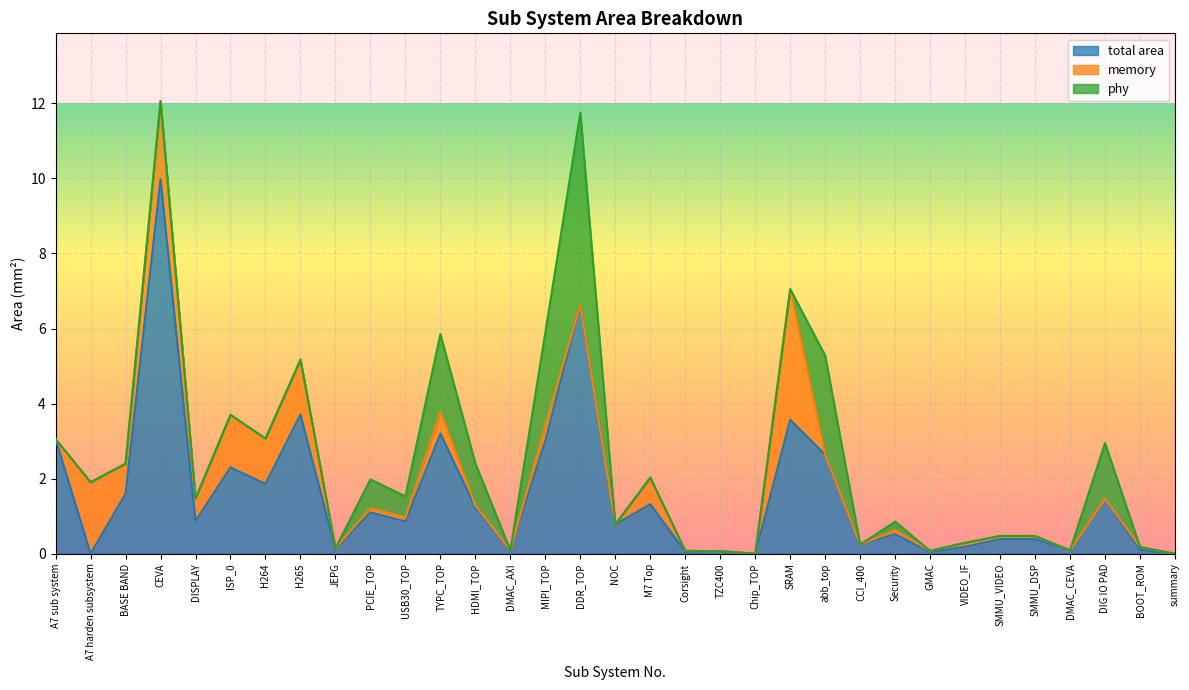

List the series in order of their peak value, highest first.

total area, phy, memory